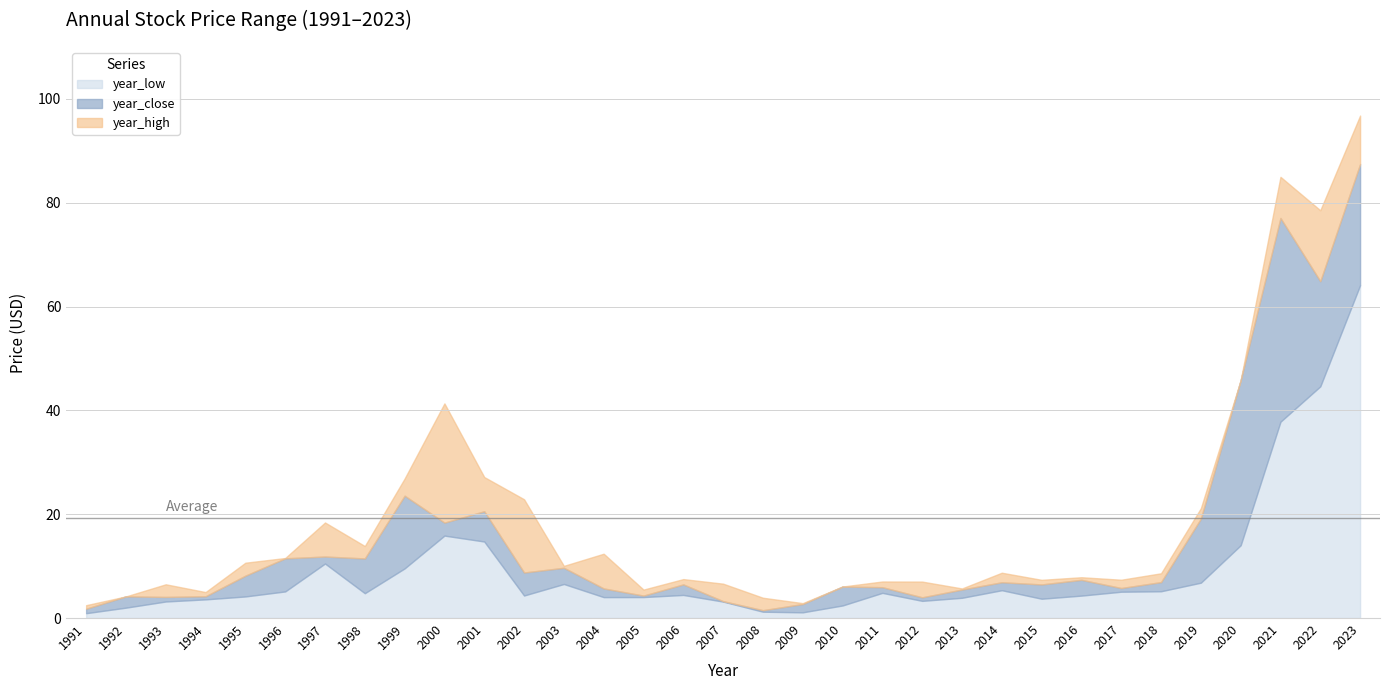

Where does the year_low series first go above 4?

1995